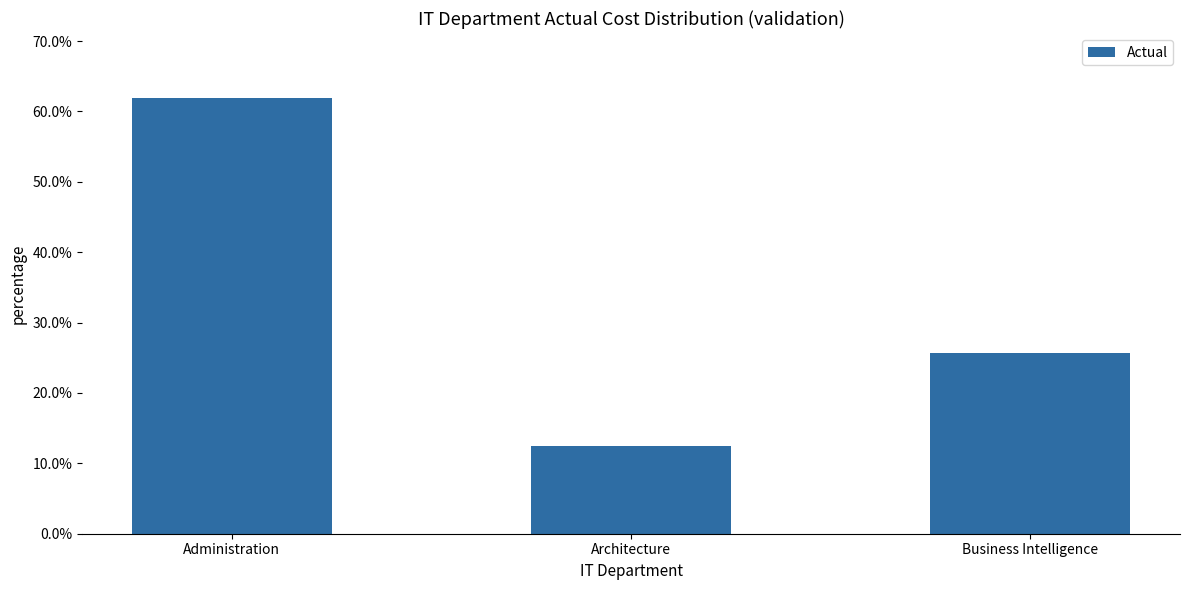

Does the chart contain any negative values?

No